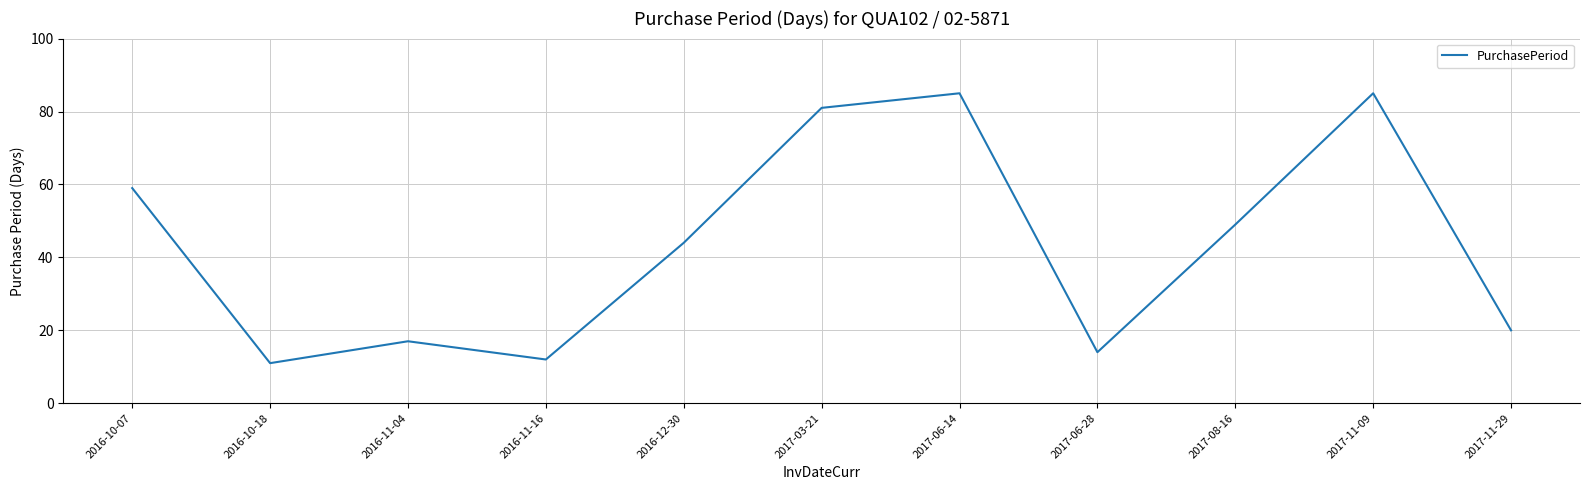

What position from the left is 2017-11-29?

11